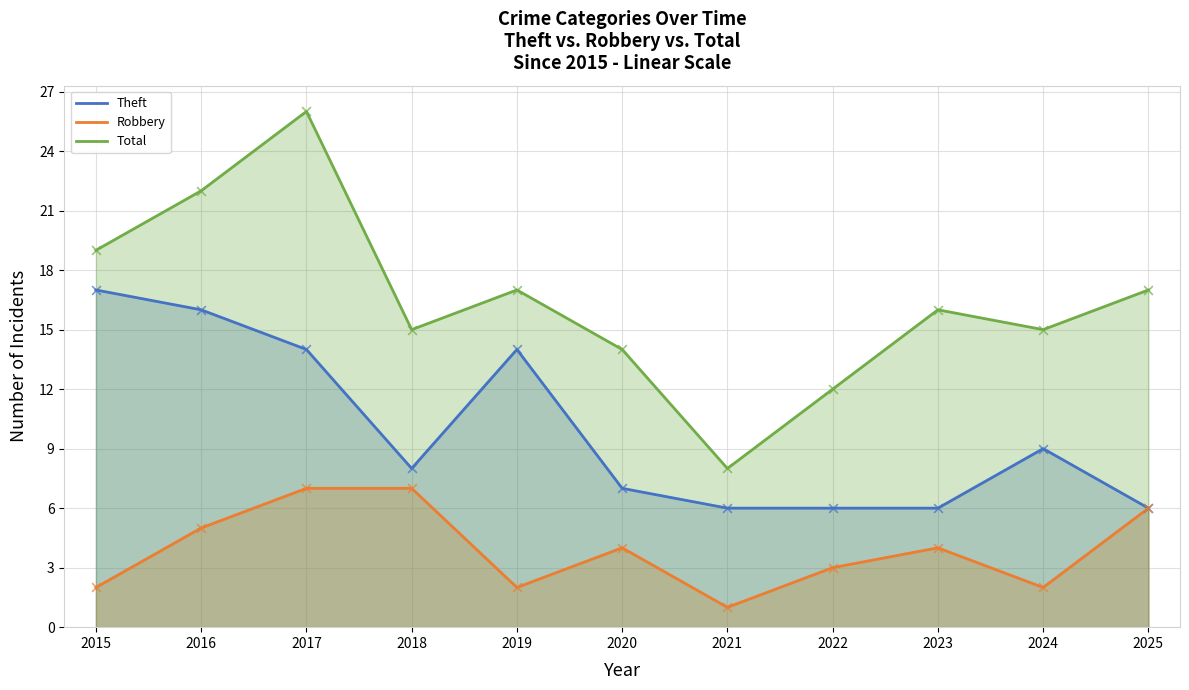

What is the total value across all series at 2019?

33